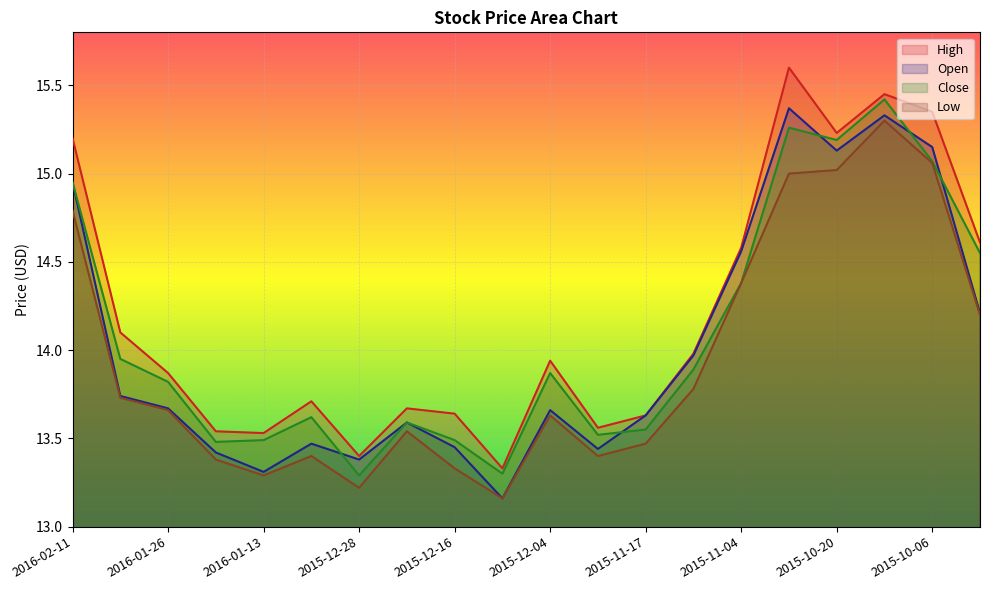

Which series has the largest total across all categories?

High